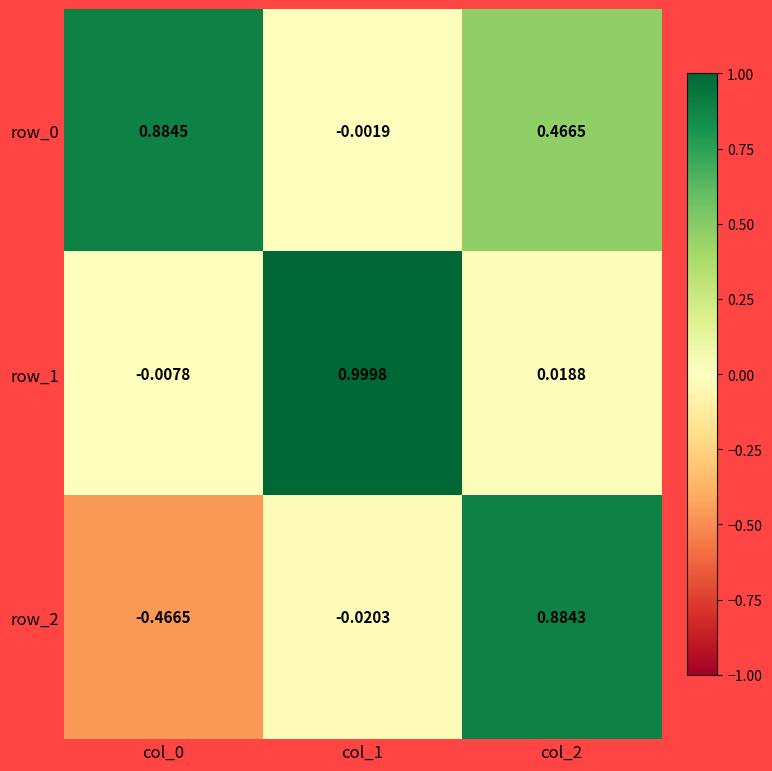

Is the value of row_1 at col_2 greater than the value of row_2 at col_2?

No